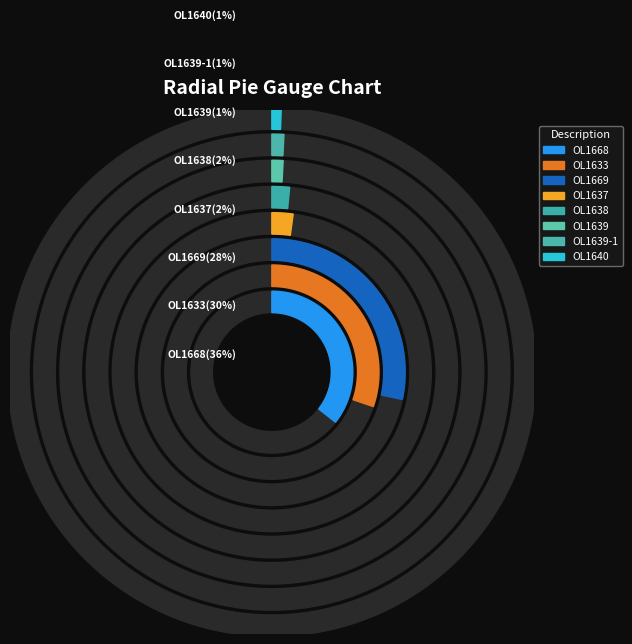

The OL1639 slice represents 11% of the pie. True or false?

False